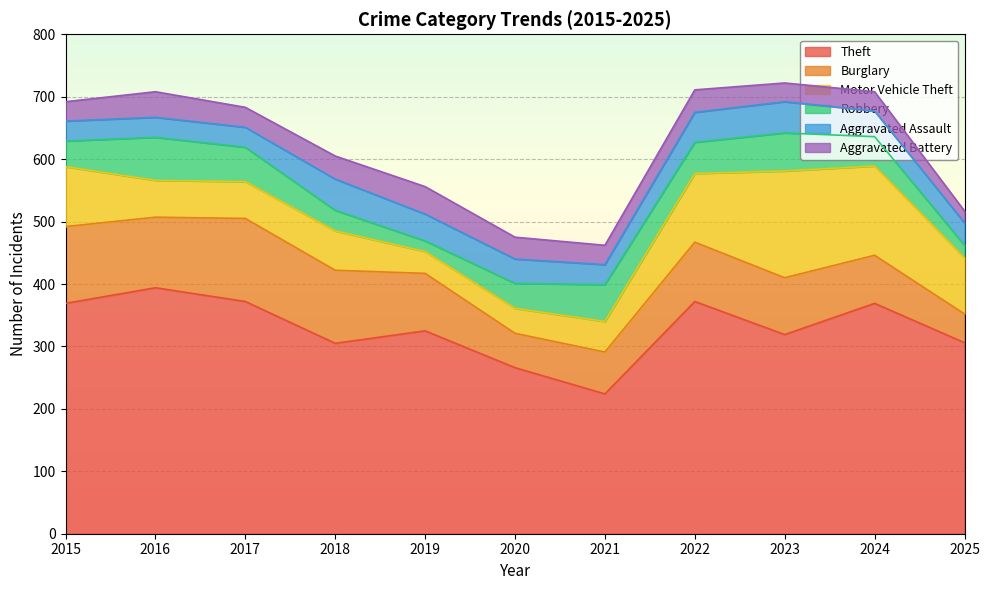

Which category has the highest value in the Robbery series?

2016